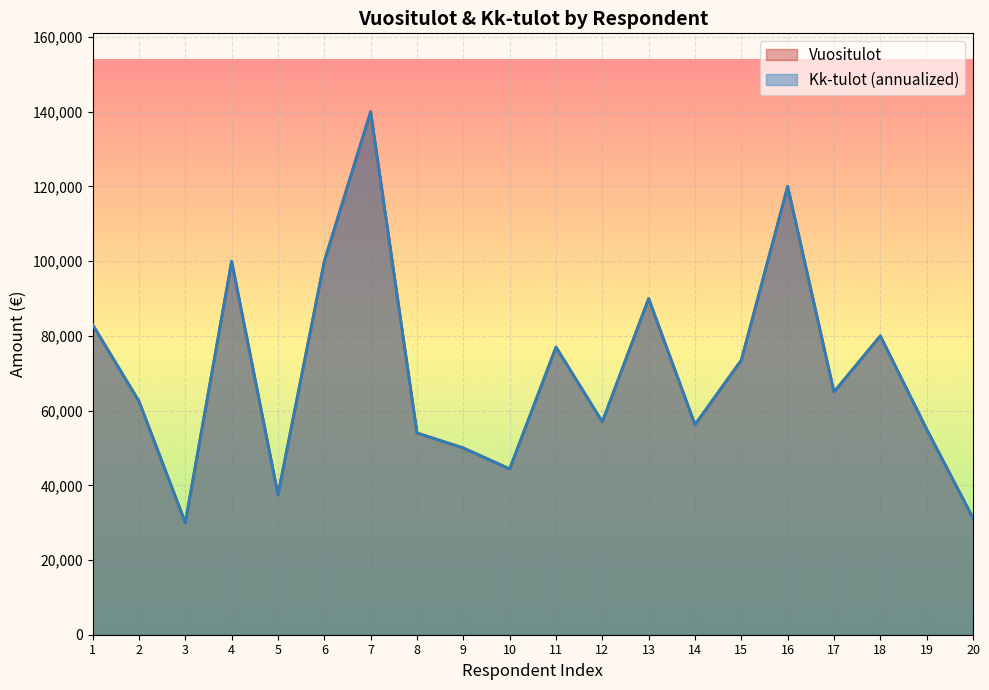

What are all the series names shown in the legend?

Vuositulot, Kk-tulot (annualized)